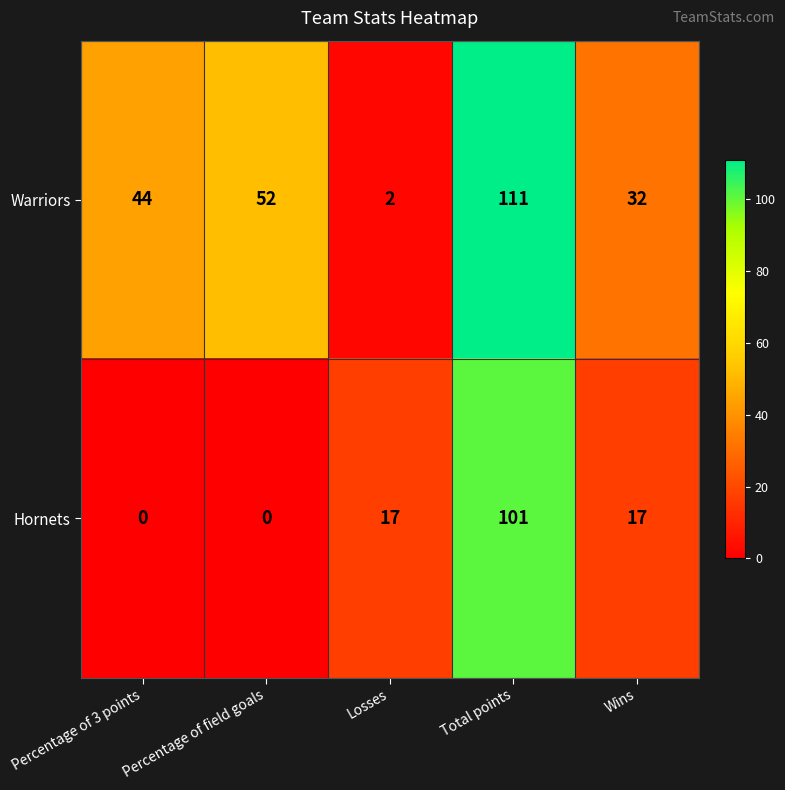

At how many categories does at least one series exceed 27?

4